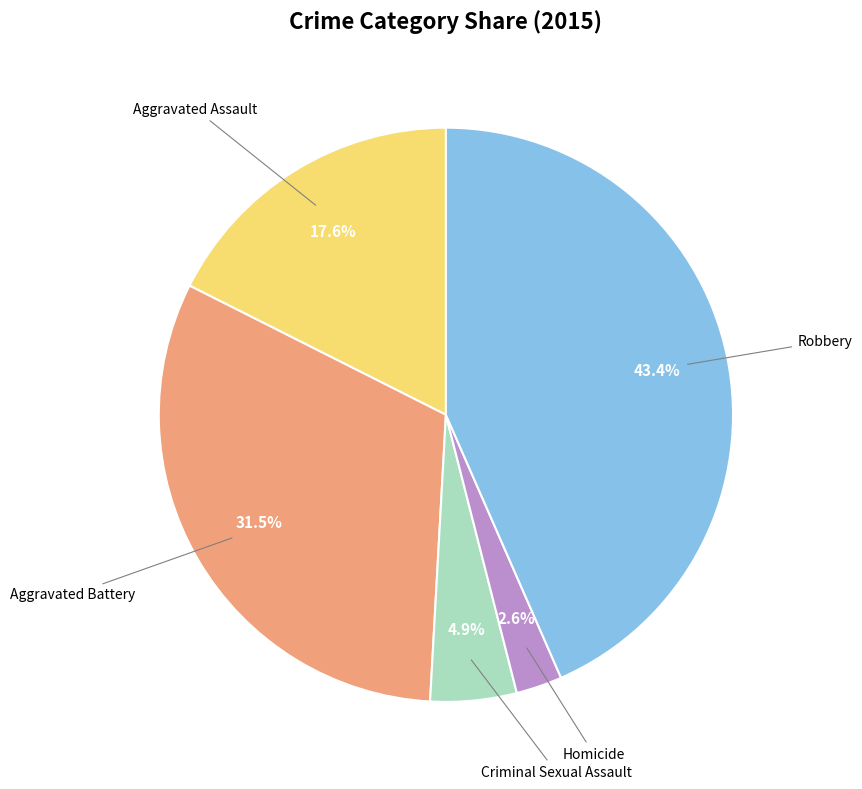

How many slices are in this pie chart?

5